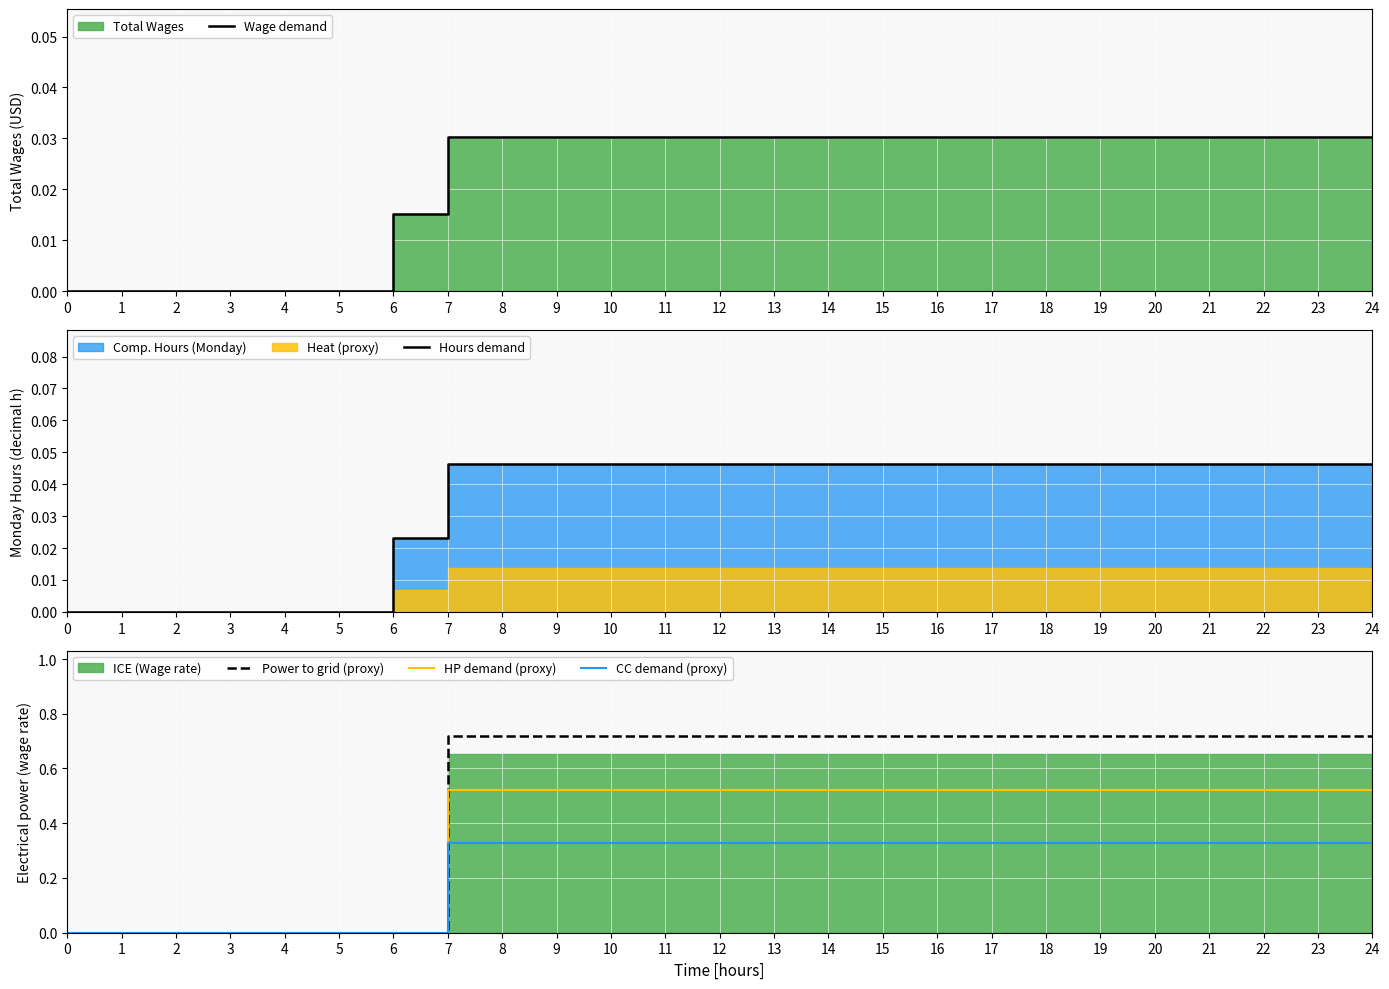

How many lines are shown in the chart?

5